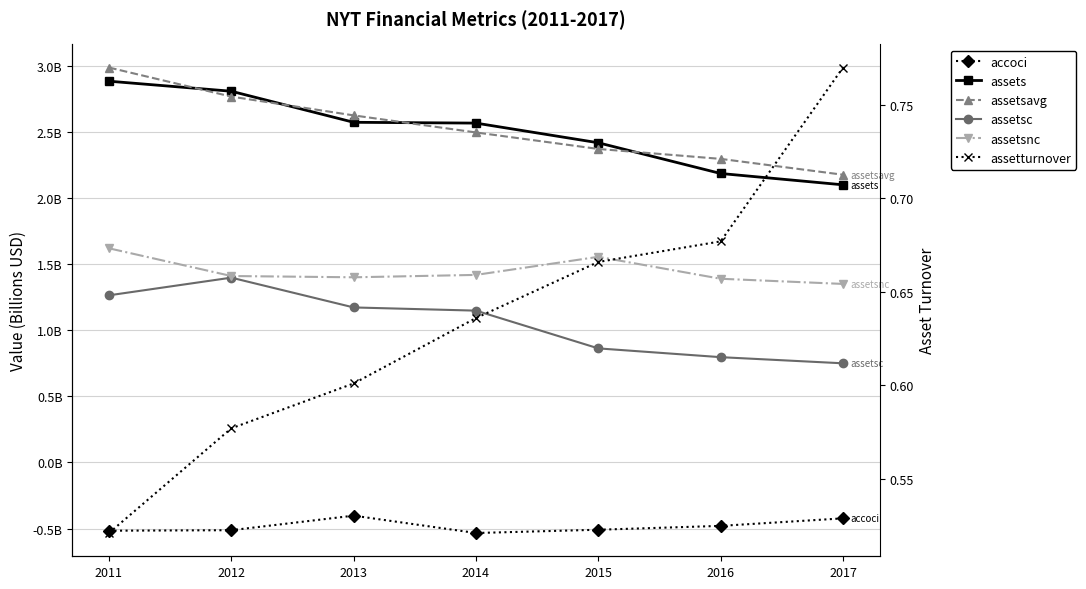

At how many categories does at least one series exceed 0?

7